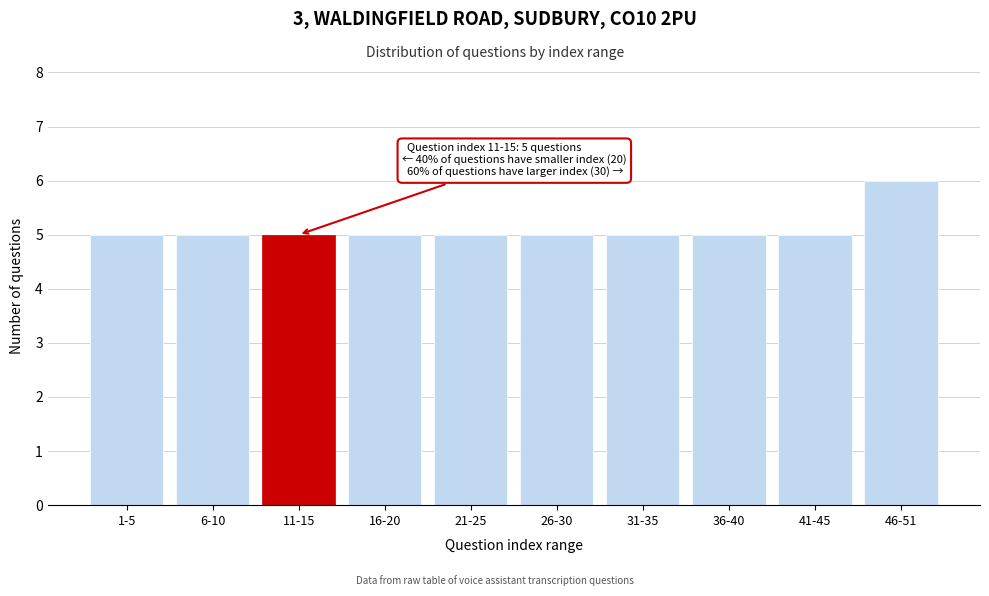

Reading left to right, transcribe all the data shown in this chart.

5	5	5	5	5	5	5	5	5	6